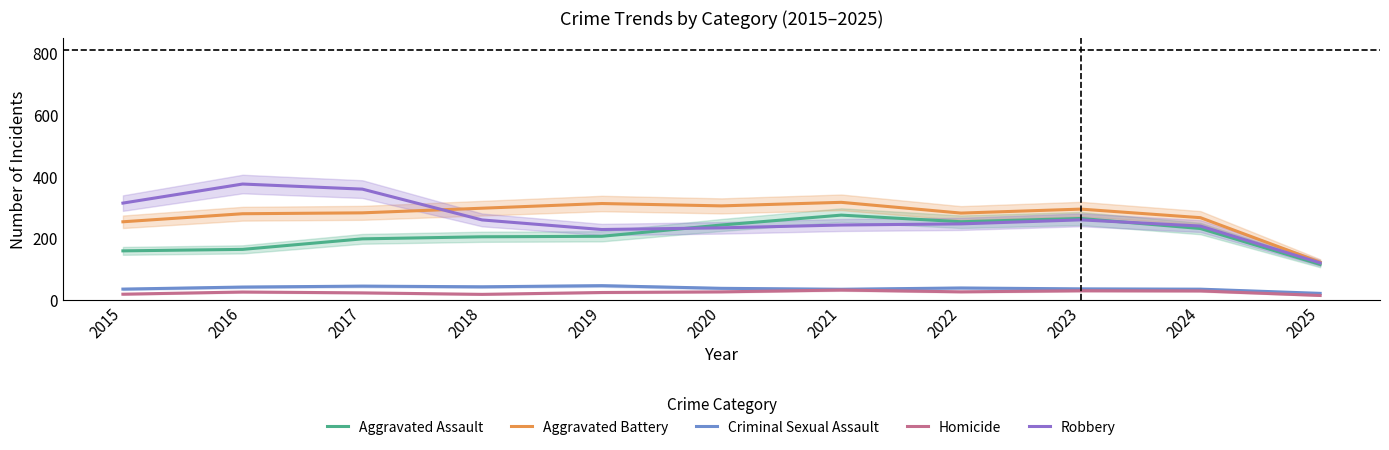

At which label is Aggravated Assault closest to 195?

2017